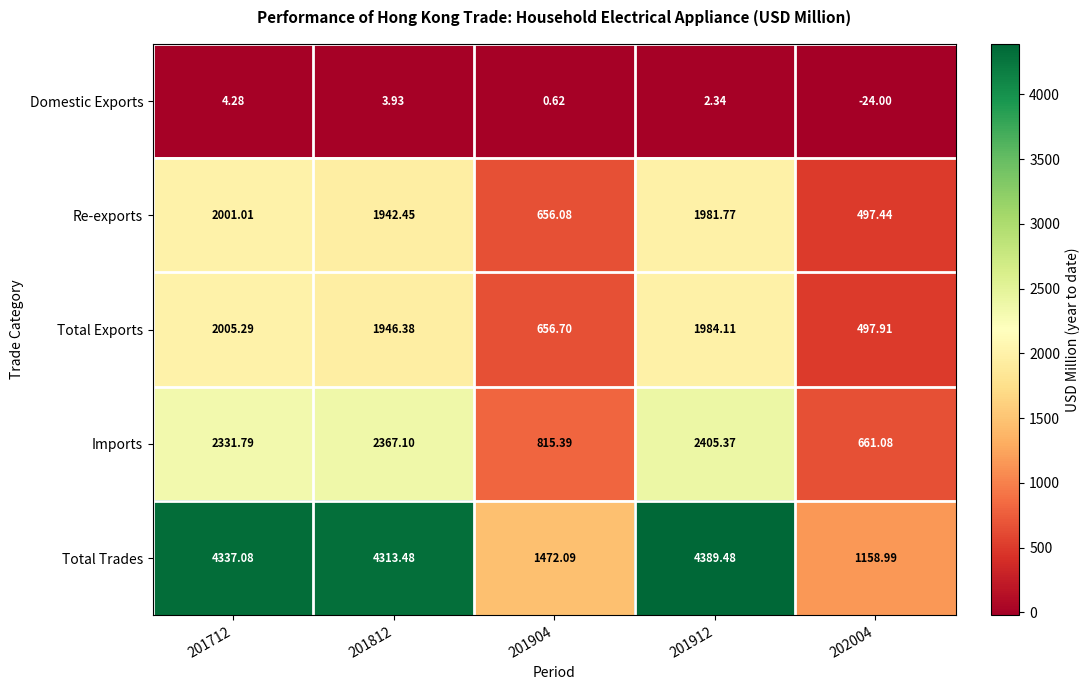

Which series has the largest total across all categories?

Total Trades